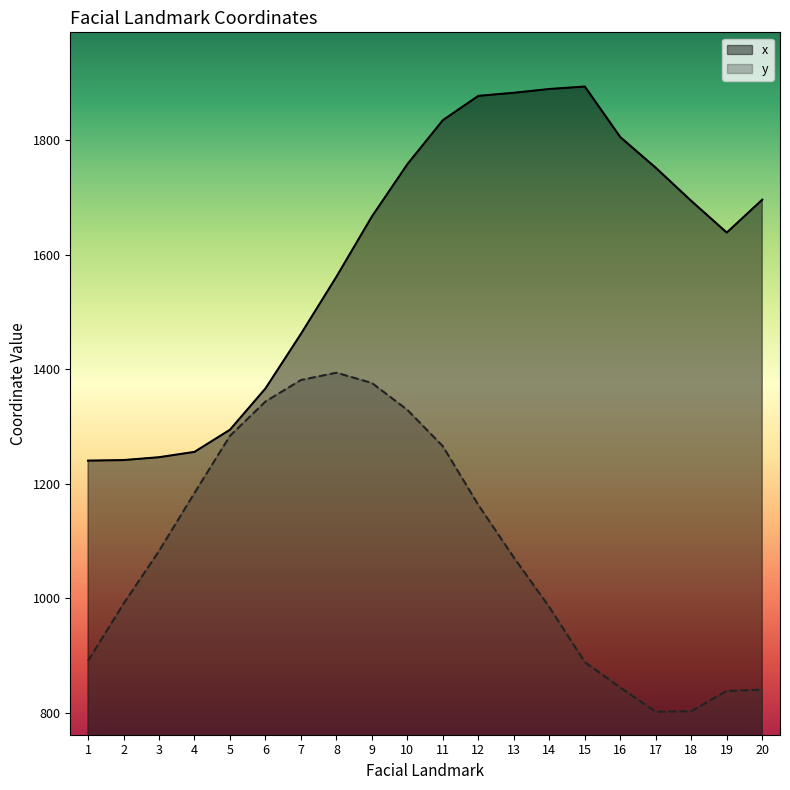

What are all the series names shown in the legend?

x, y